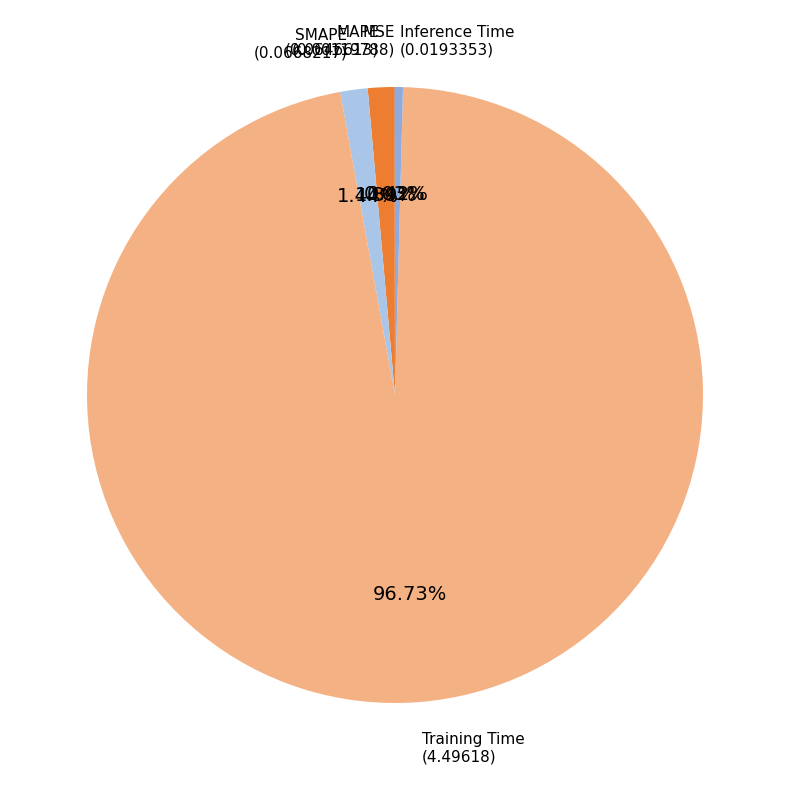

What is the largest slice in the pie chart?

Training Time